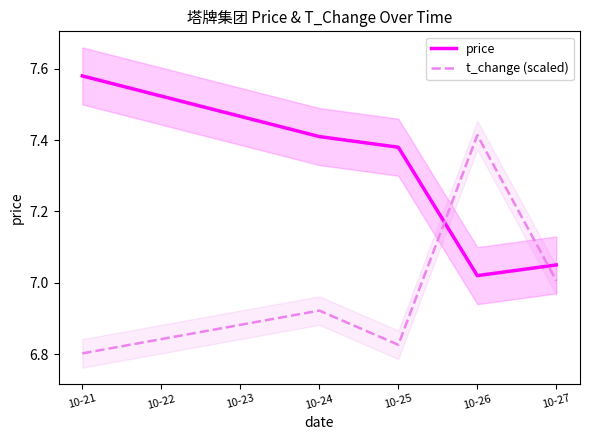

What is the difference between the maximum and minimum values in the price series?

0.6